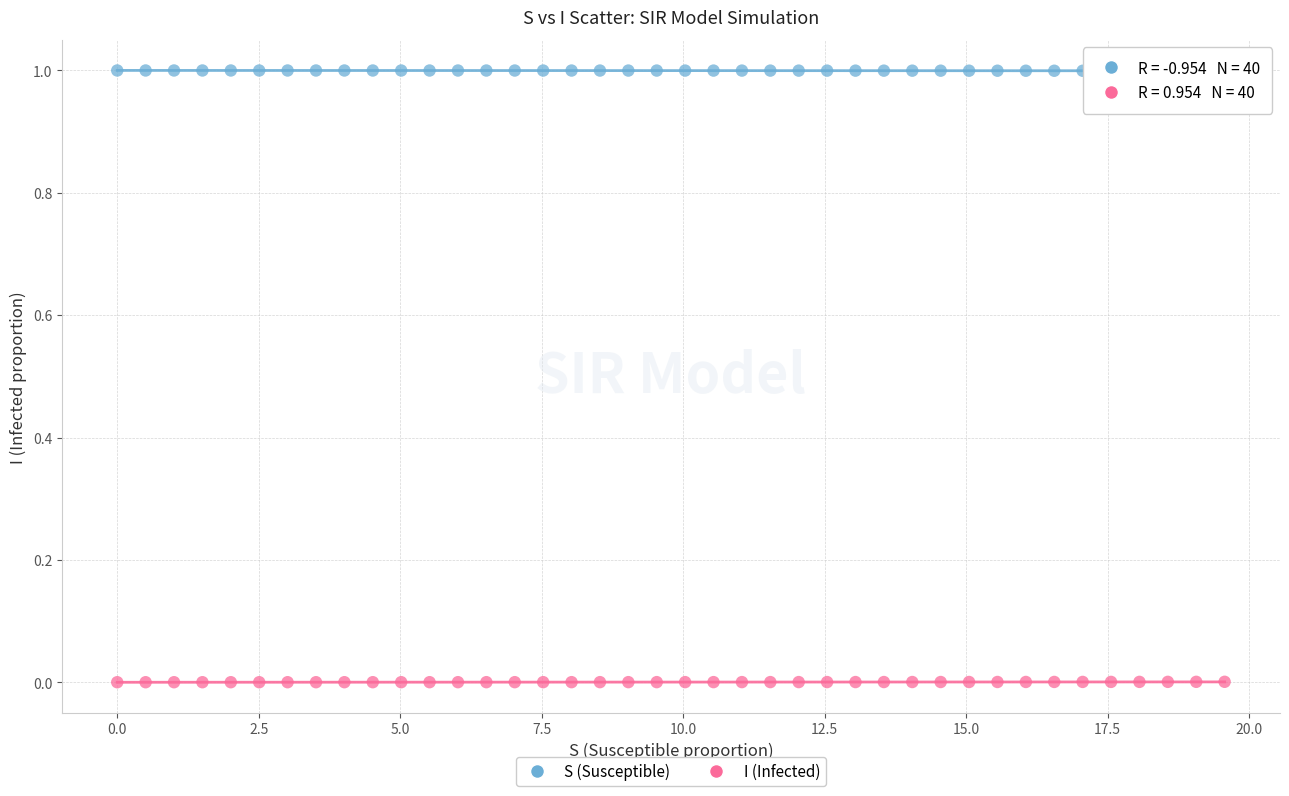

Which series contains the highest Y value?

S (Susceptible)